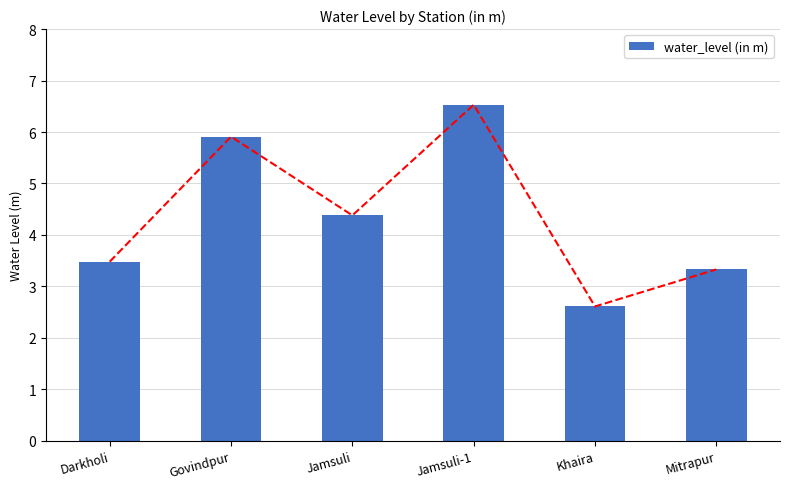

What is the minimum value shown in the chart?

2.6